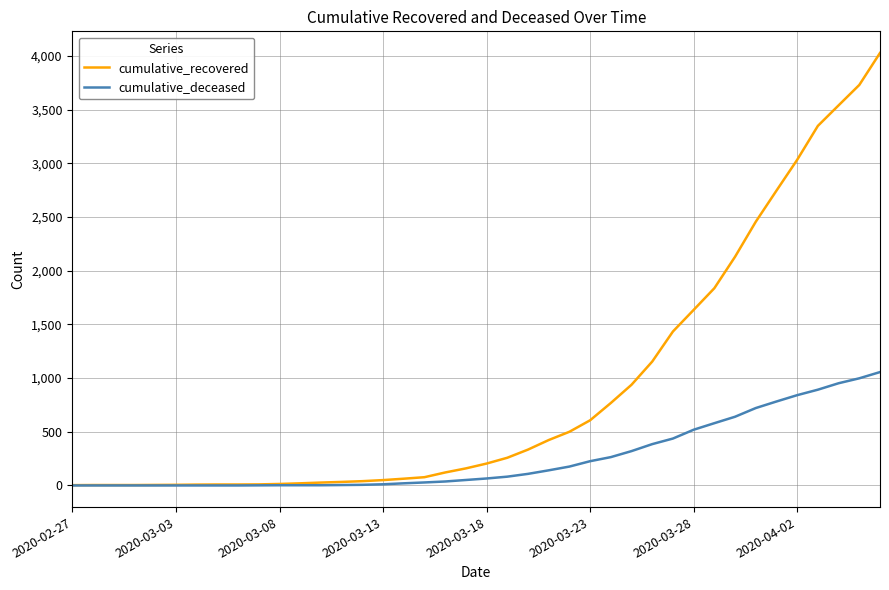

Which series has the largest total across all categories?

cumulative_recovered